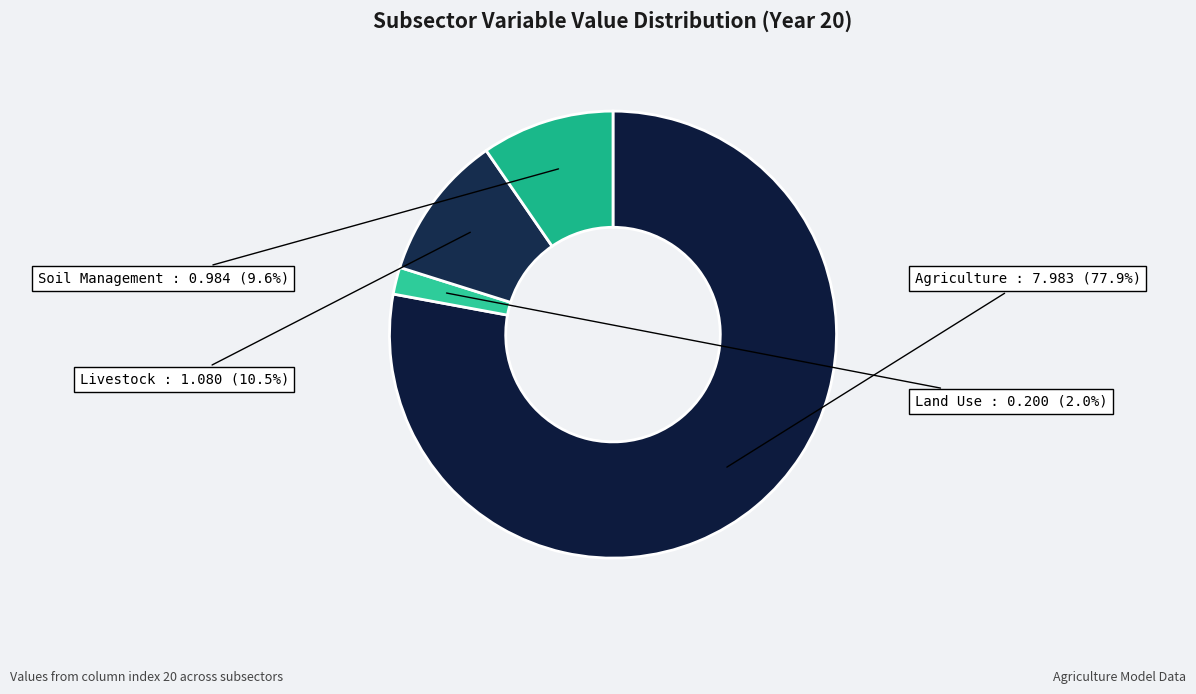

Which slice is the largest?

Agriculture